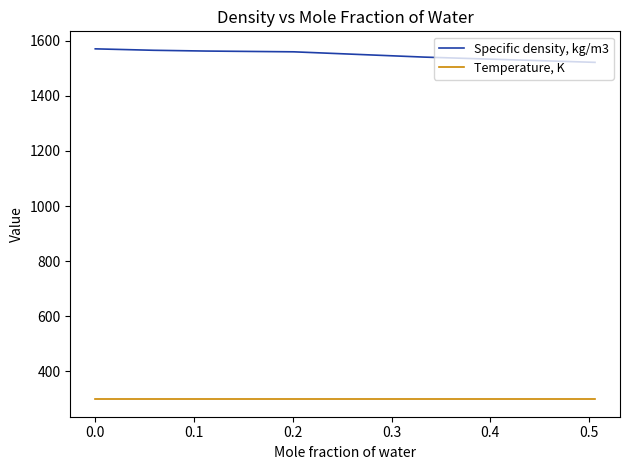

What is the maximum value for Specific density, kg/m3?

1571.4